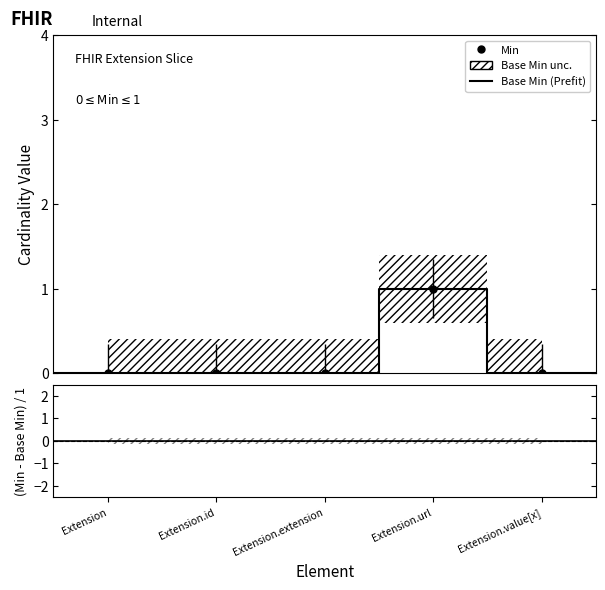

What is the label of the 3rd point from the left?

Extension.extension